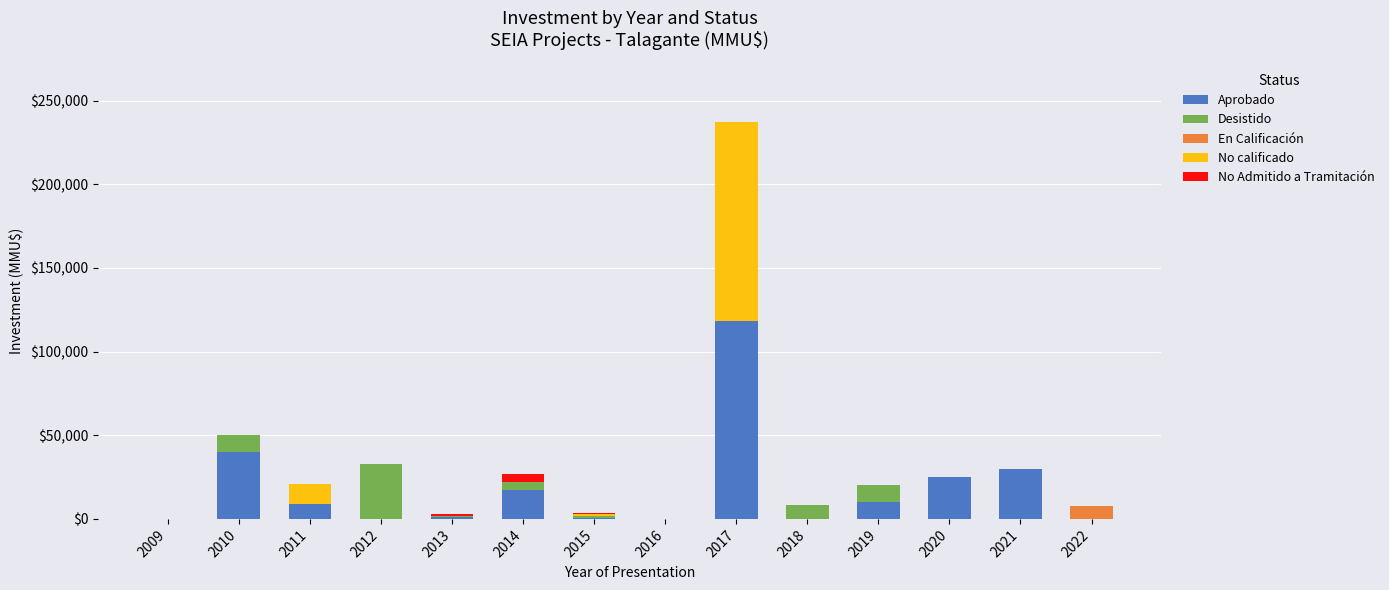

Does the chart contain stacked bars?

Yes